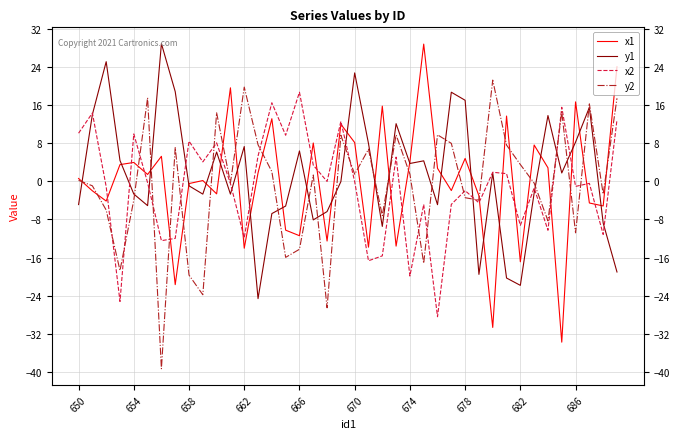

What is the lowest value of the y1 series?

-24.6